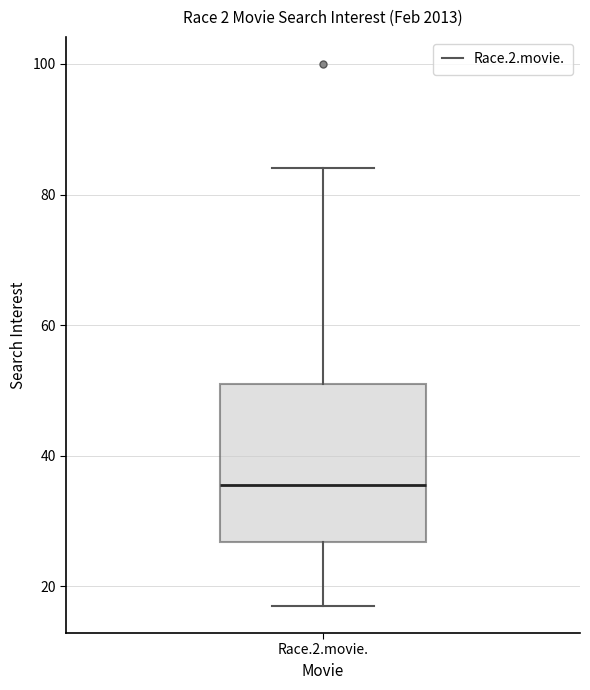

Transcribe this box plot: give where the median line is, the range the box spans, and where the two whiskers end, as read against the y-axis. The values are not printed on the chart, so give them approximately, as read against the axis.

median 36, box 26 to 52, whiskers 18 to 84